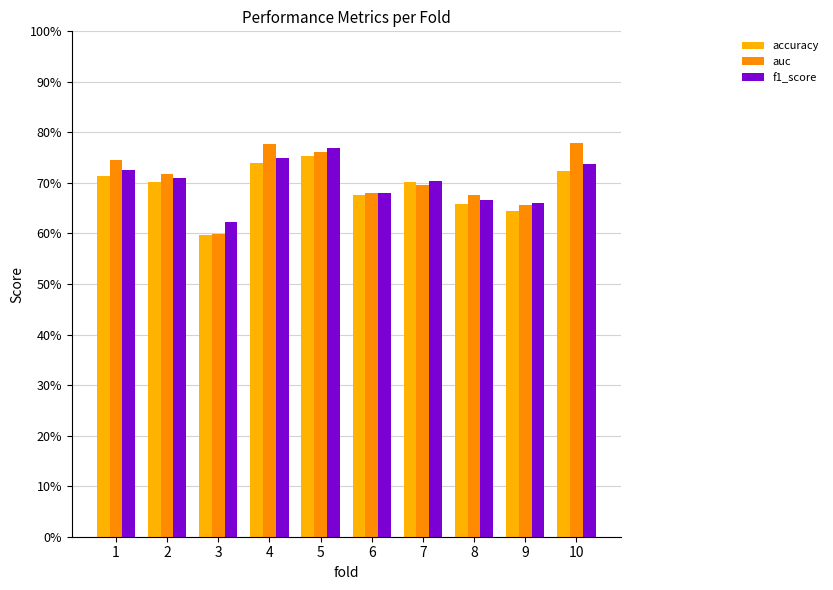

Is the value of accuracy at 9 greater than the value of f1_score at 5?

No